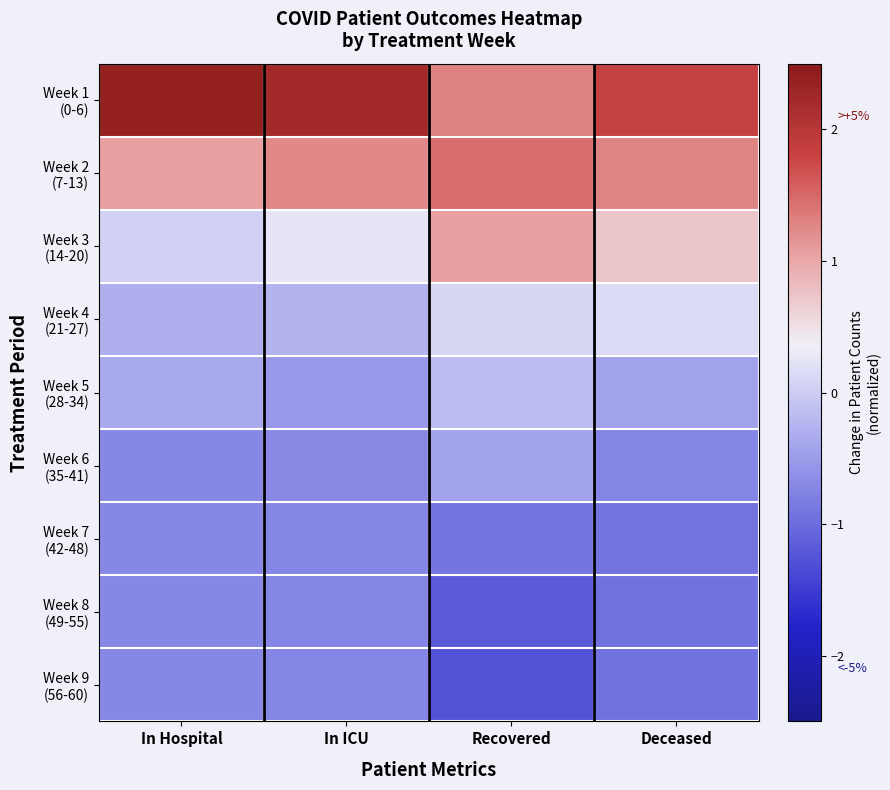

Count the number of categories in the chart.

4